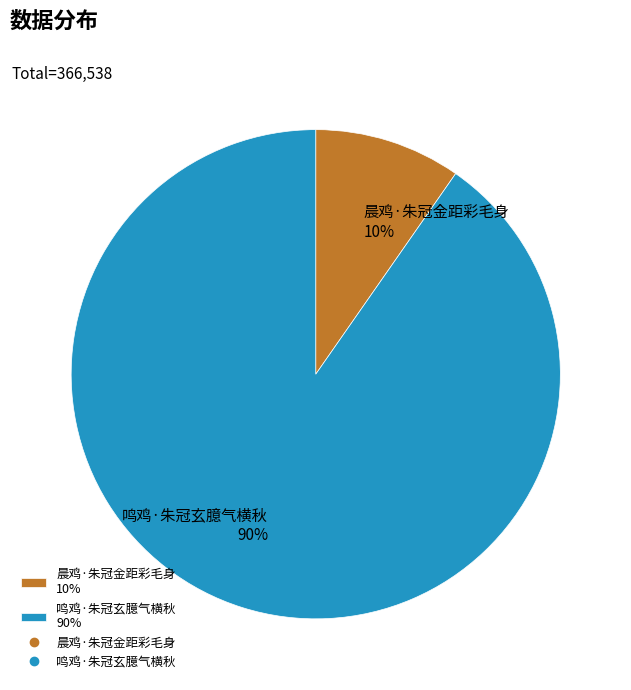

Rank the categories by value from highest to lowest.

鸣鸡·朱冠玄臆气横秋, 晨鸡·朱冠金距彩毛身